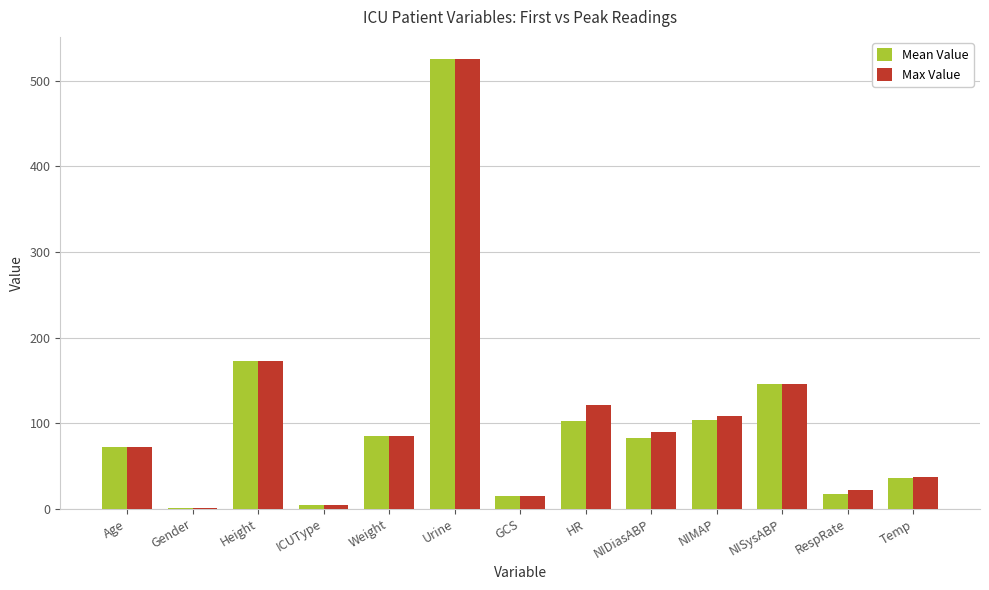

Which category has the highest value in the Mean Value series?

Urine